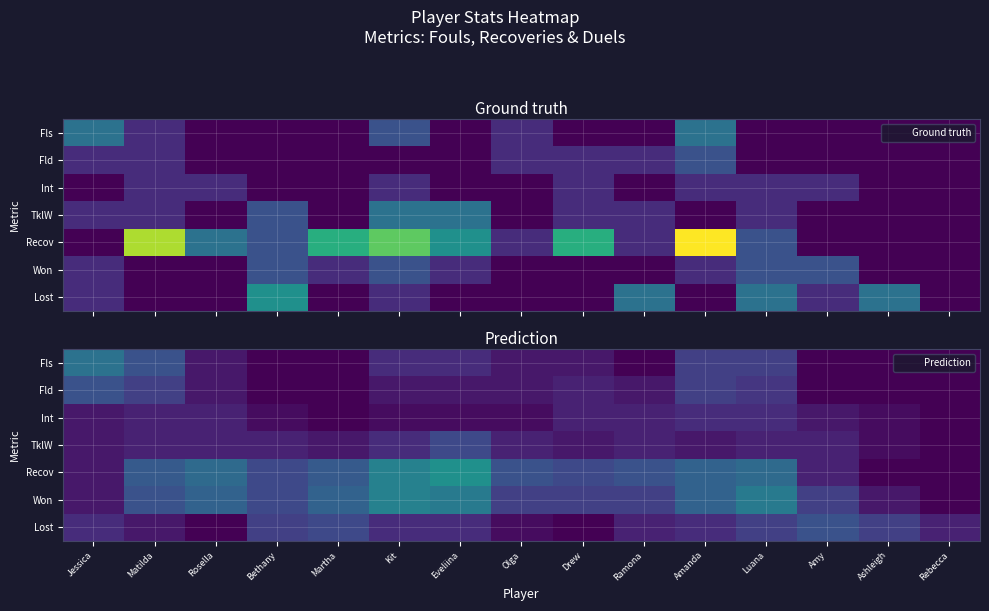

Between Drew and Bethany, which is larger?

Drew